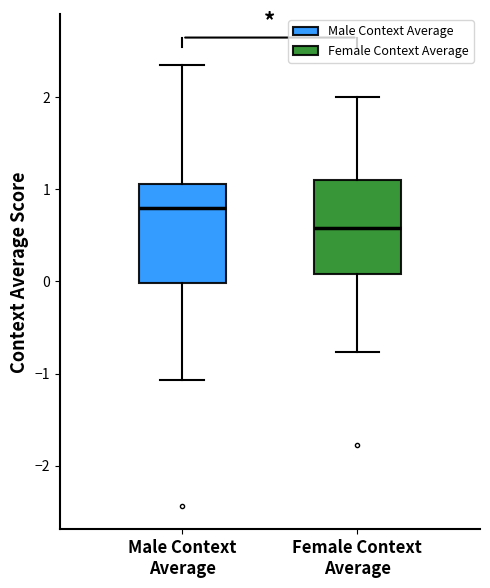

Where does the lower whisker of the box for Female Context Average end on the y-axis? The values are not printed on the chart, so give them approximately, as read against the axis.

-0.8